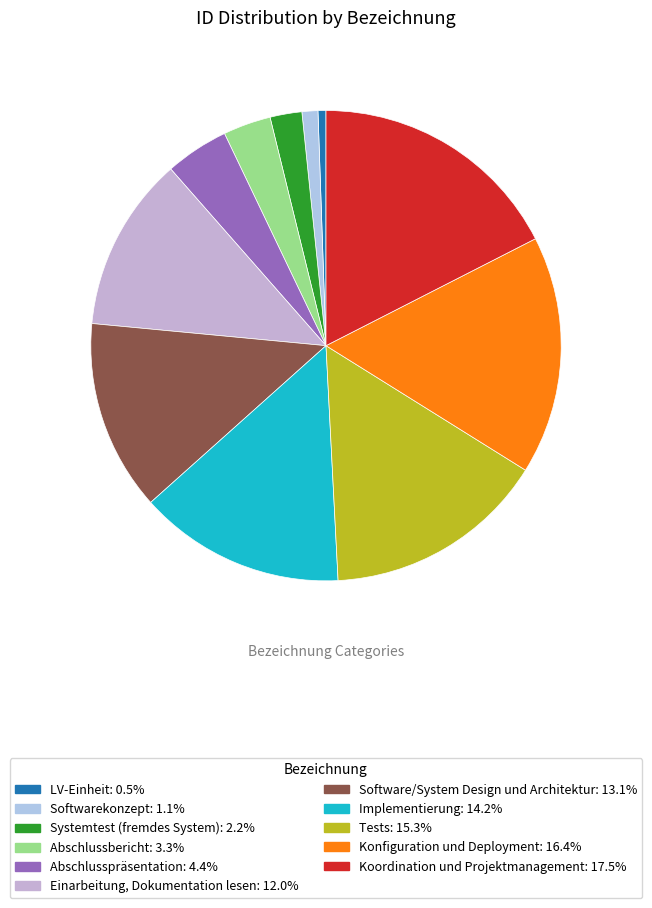

What is the largest slice in the pie chart?

Koordination und Projektmanagement